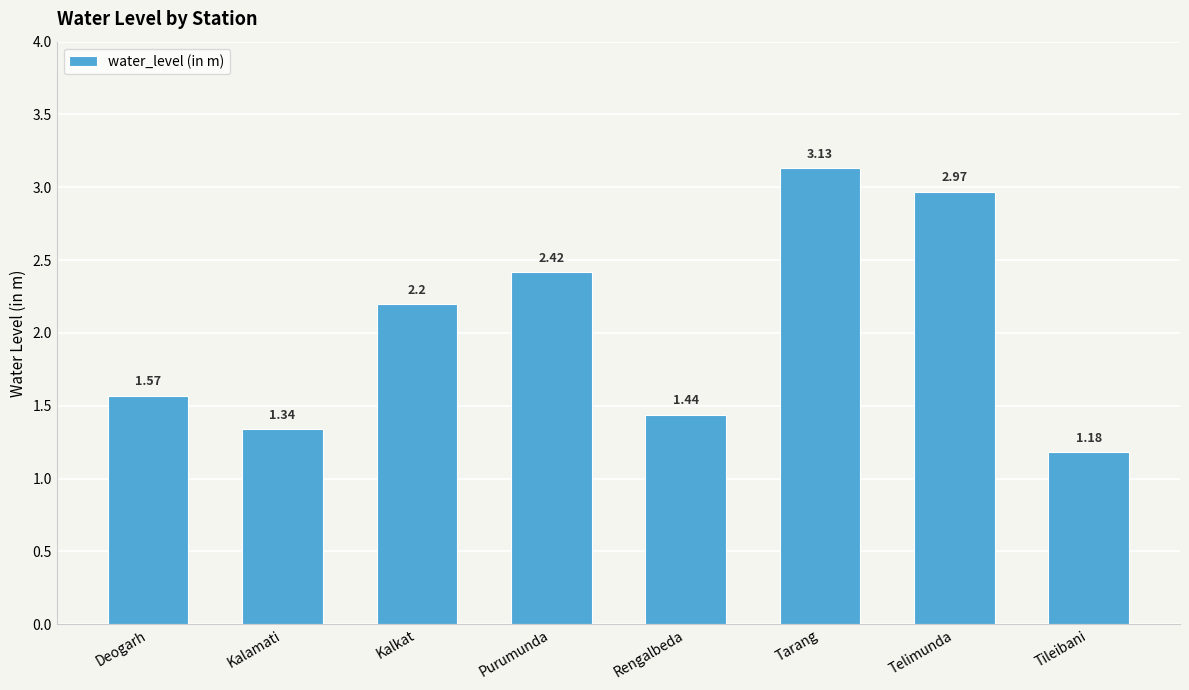

Between Kalamati and Deogarh, which is larger?

Deogarh